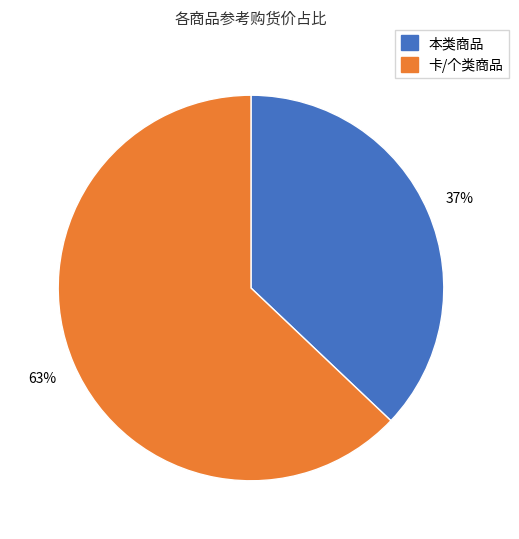

To the nearest percent, what is the difference between the largest and smallest slice percentages?

26%